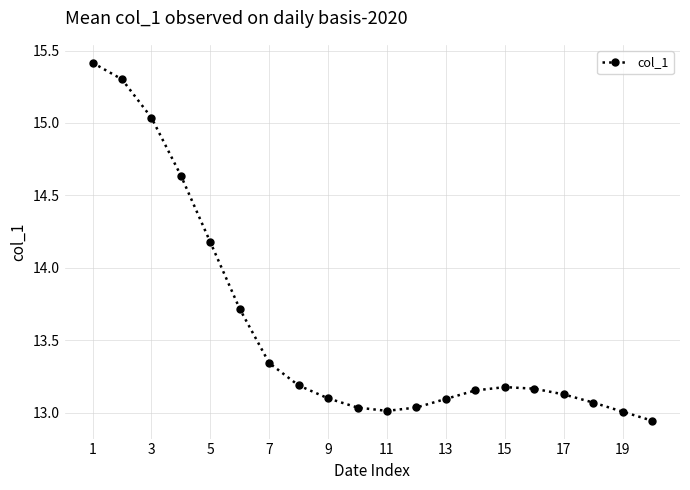

What is the sum of all values?

271.7